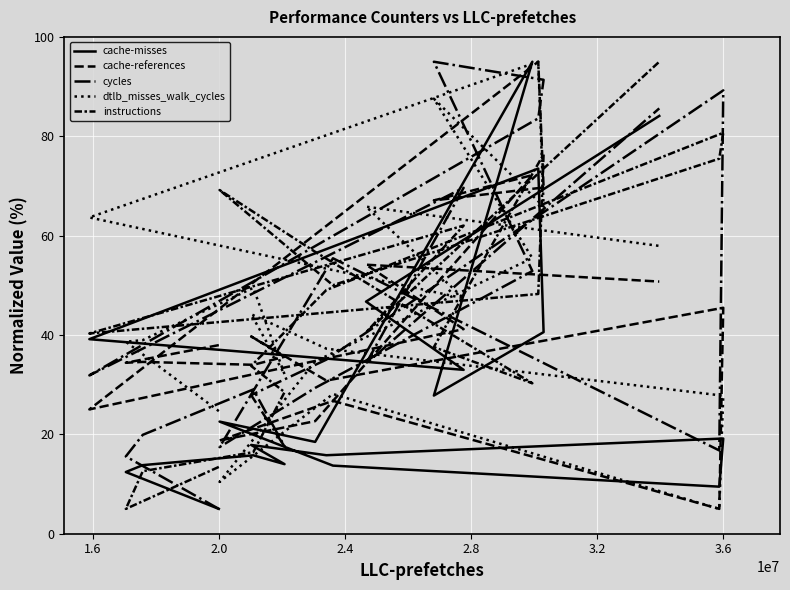

What is the greatest value displayed?

95.0